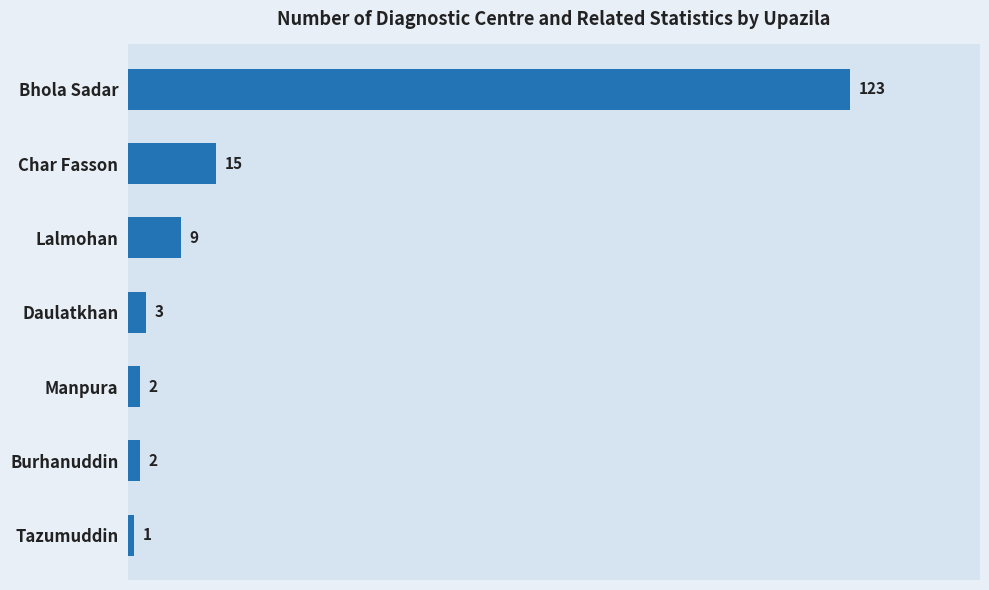

The value at Tazumuddin is 1. True or false?

True